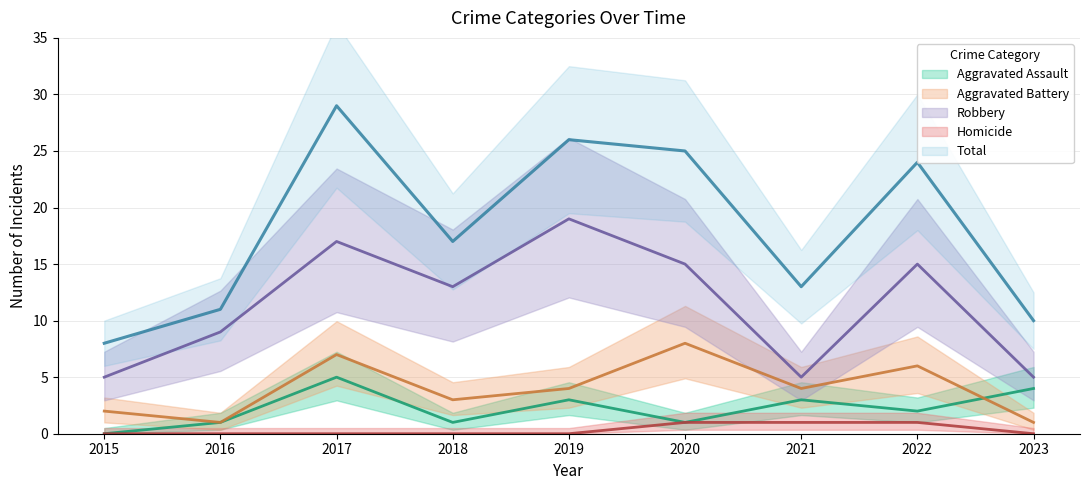

List the labels in order of Total value, largest first.

2017, 2019, 2020, 2022, 2018, 2021, 2016, 2023, 2015